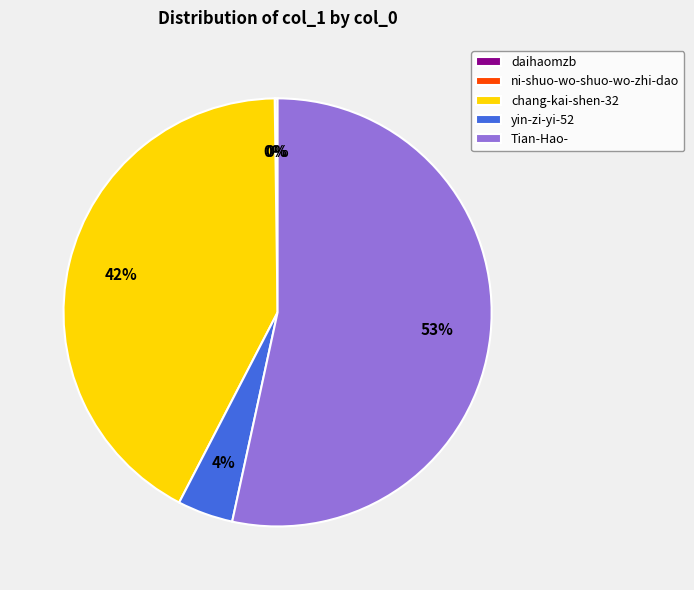

Is yin-zi-yi-52 the majority of the pie?

No